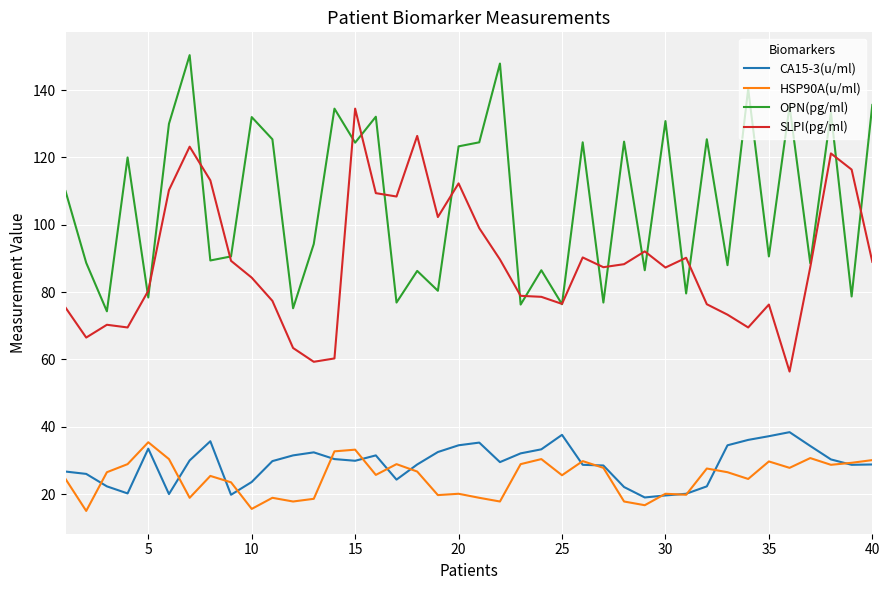

True or false: HSP90A(u/ml) and OPN(pg/ml) cross at least once.

False